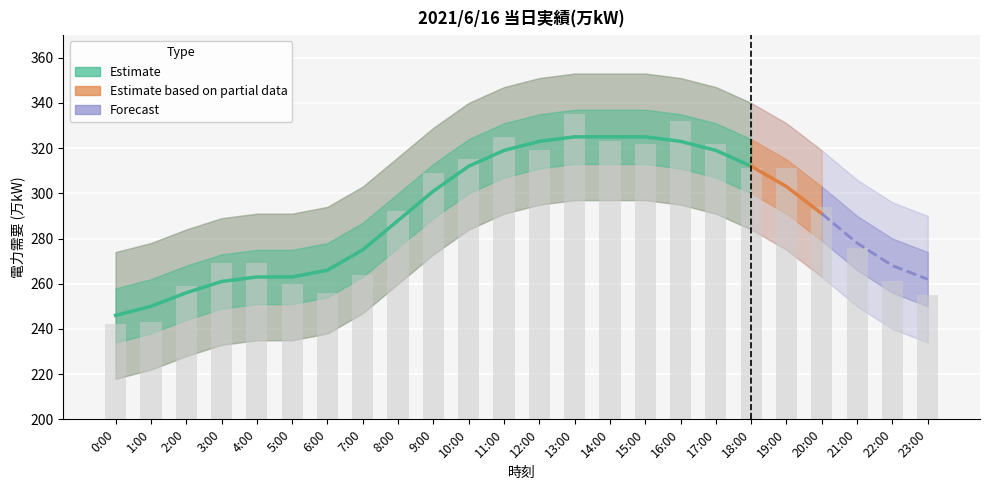

Which label corresponds to the largest value in the chart?

13:00